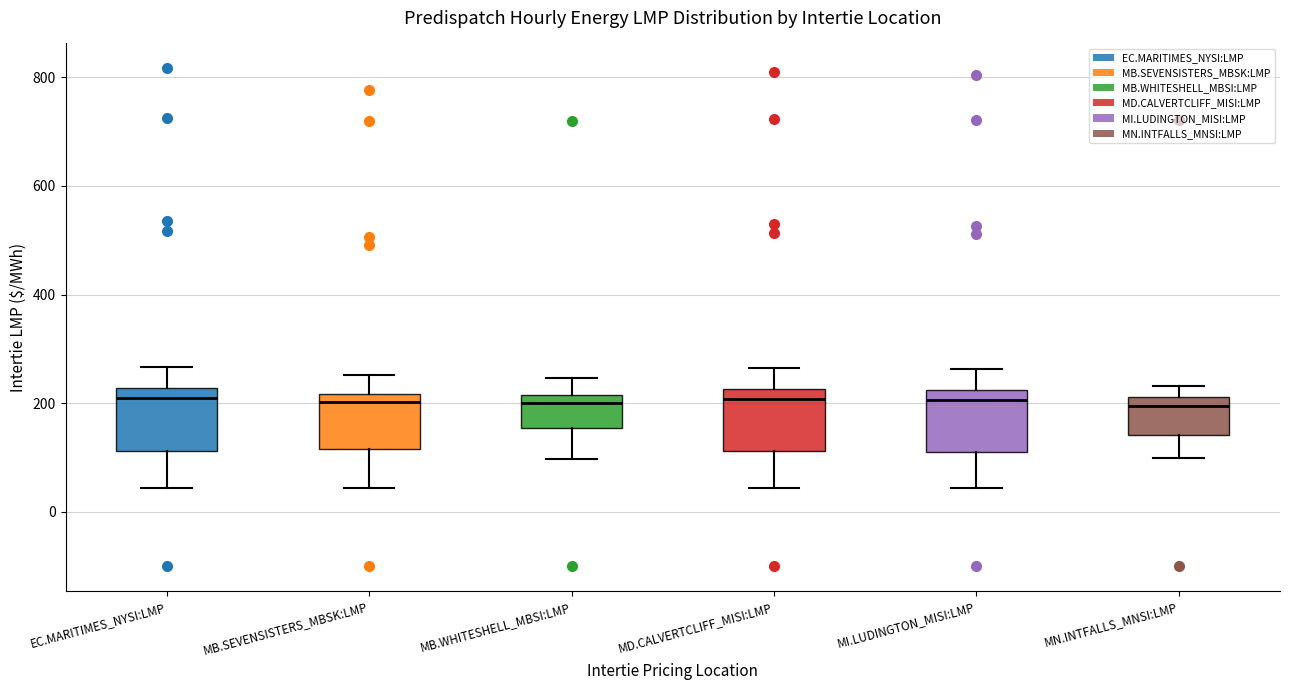

Reading left to right, transcribe this box plot: for each box, give where its median line is, the range the box spans, and where its two whiskers end, as read against the y-axis. The values are not printed on the chart, so give them approximately, as read against the axis.

EC.MARITIMES_NYSI:LMP: median 200, box 120 to 220, whiskers 40 to 260
MB.SEVENSISTERS_MBSK:LMP: median 200, box 120 to 220, whiskers 40 to 260
MB.WHITESHELL_MBSI:LMP: median 200, box 160 to 220, whiskers 100 to 240
MD.CALVERTCLIFF_MISI:LMP: median 200, box 120 to 220, whiskers 40 to 260
MI.LUDINGTON_MISI:LMP: median 200, box 120 to 220, whiskers 40 to 260
MN.INTFALLS_MNSI:LMP: median 200, box 140 to 220, whiskers 100 to 240